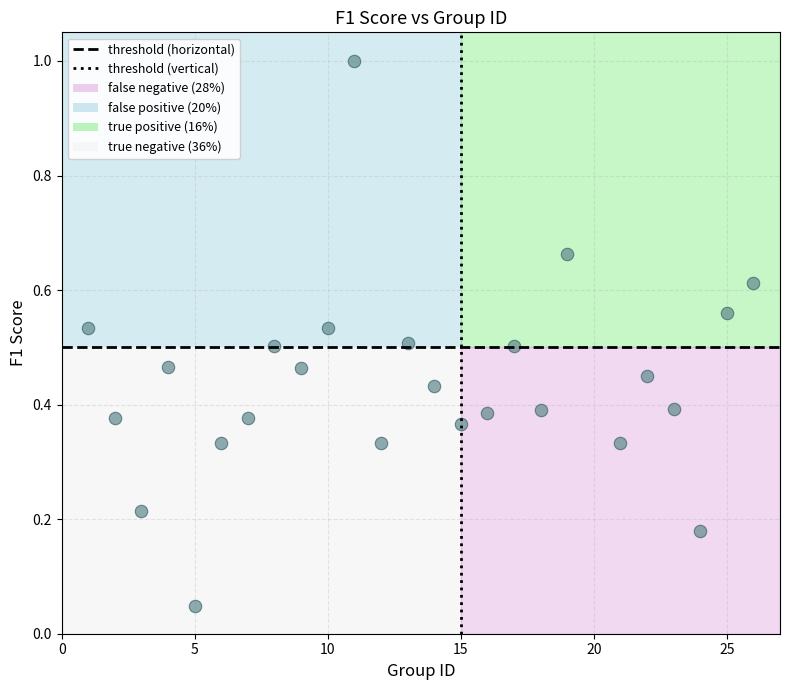

What is the range of Y values (max minus min)?

1.0